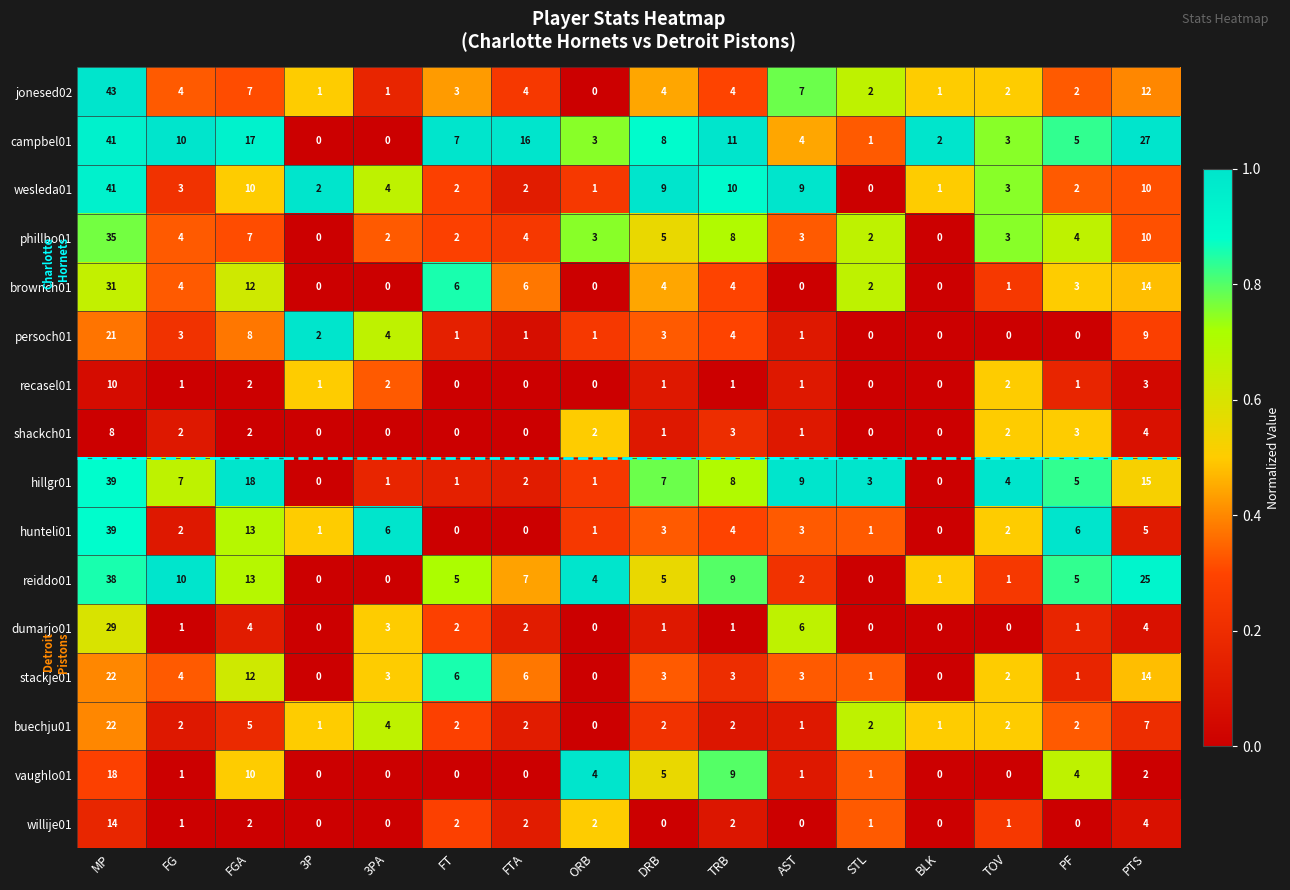

True or false: jonesed02 has a value of 3 at PF.

False